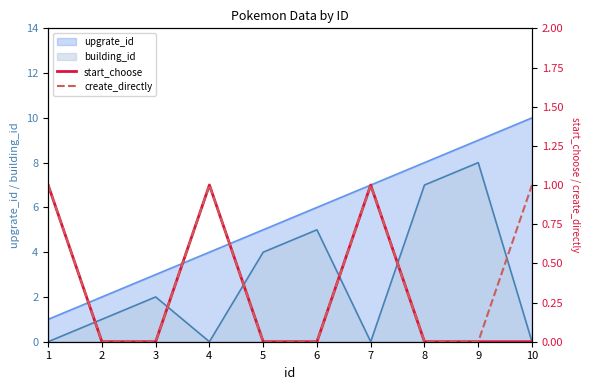

At which label does start_choose reach its minimum?

2